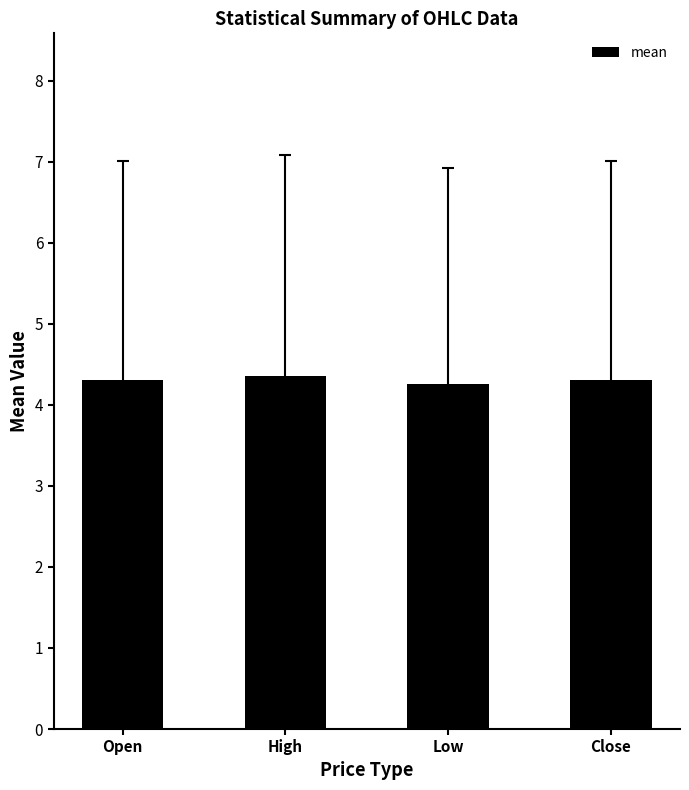

The value at Close is 4.3. True or false?

True